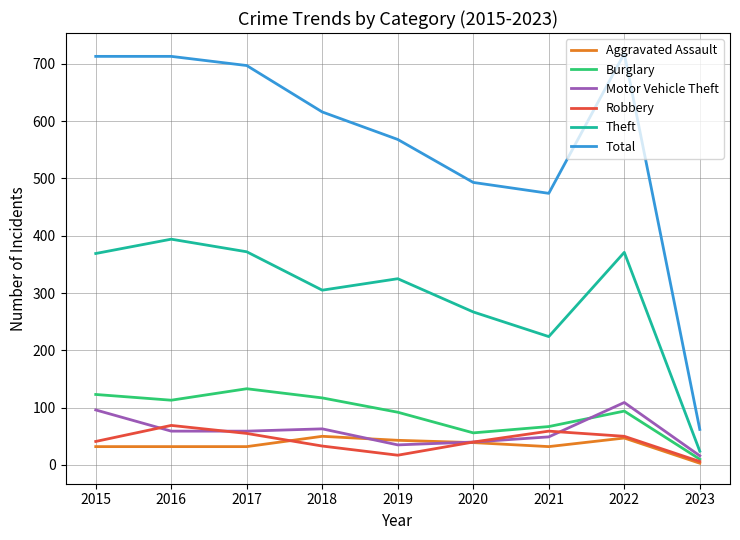

What is the sum of the Motor Vehicle Theft values at 2018 and 2020?

103